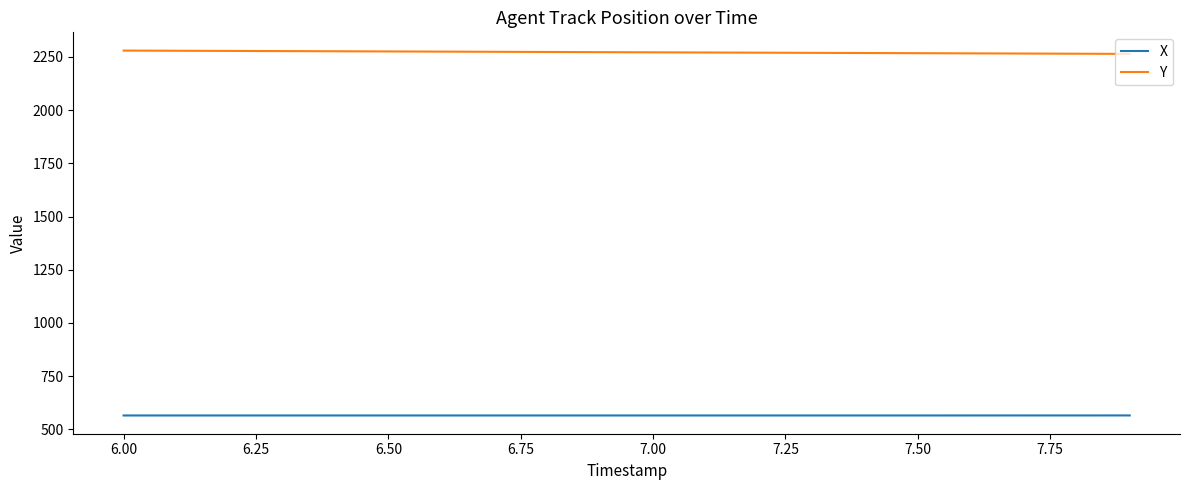

True or false: X and Y cross at least once.

False